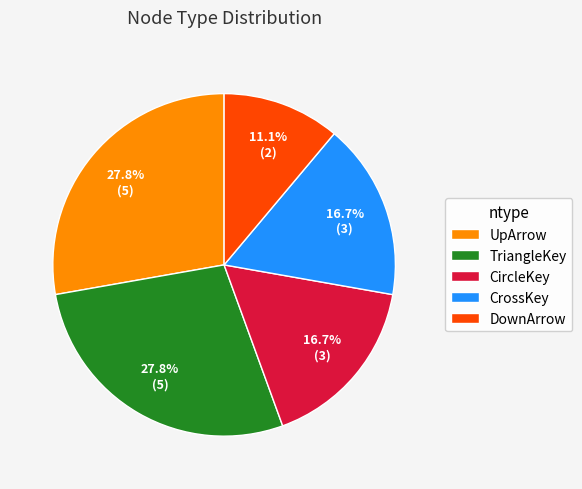

Which slice is the smallest?

DownArrow